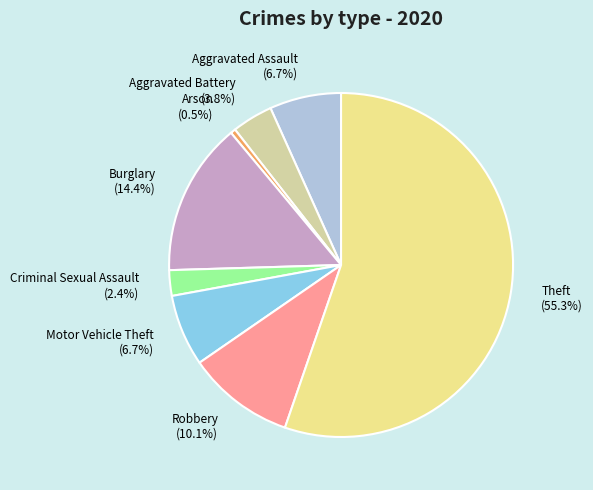

Do Robbery (10.1%) and Theft (55.3%) together represent more than half of the pie?

Yes